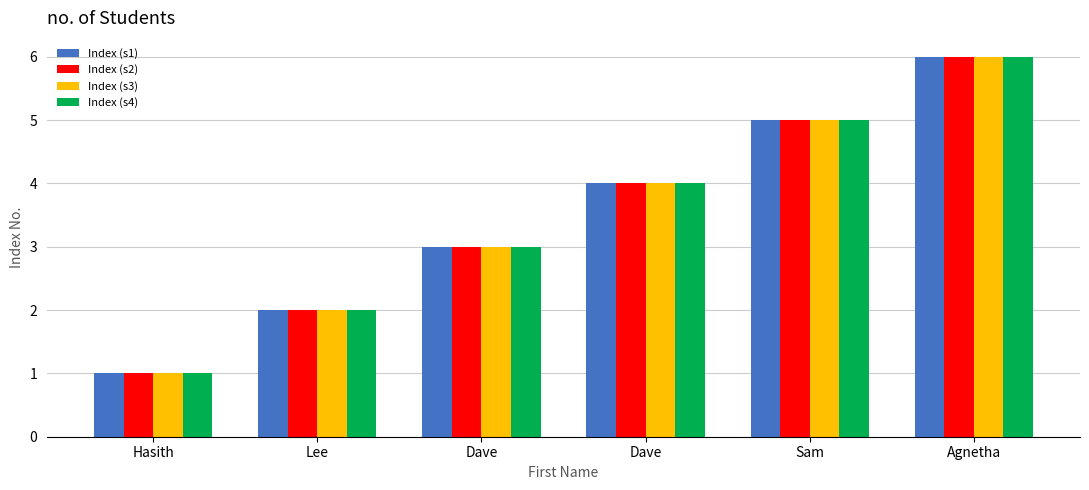

What is the minimum value shown in the chart?

1